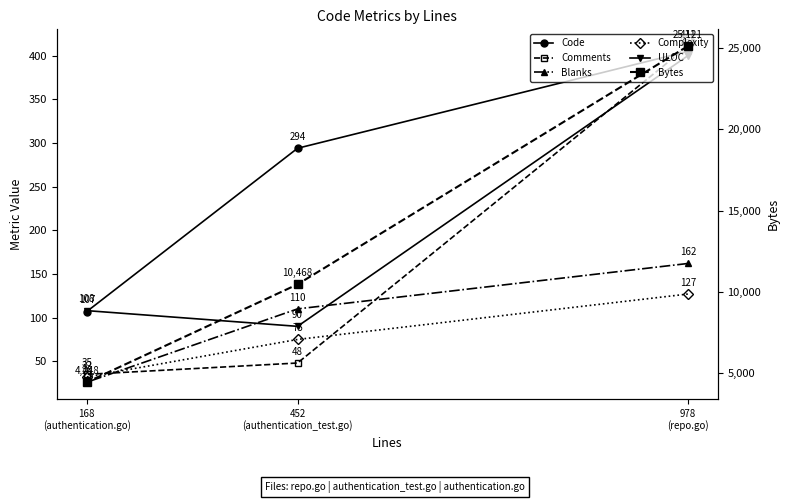

Where is Comments nearest to the value 223?

452
(authentication_test.go)